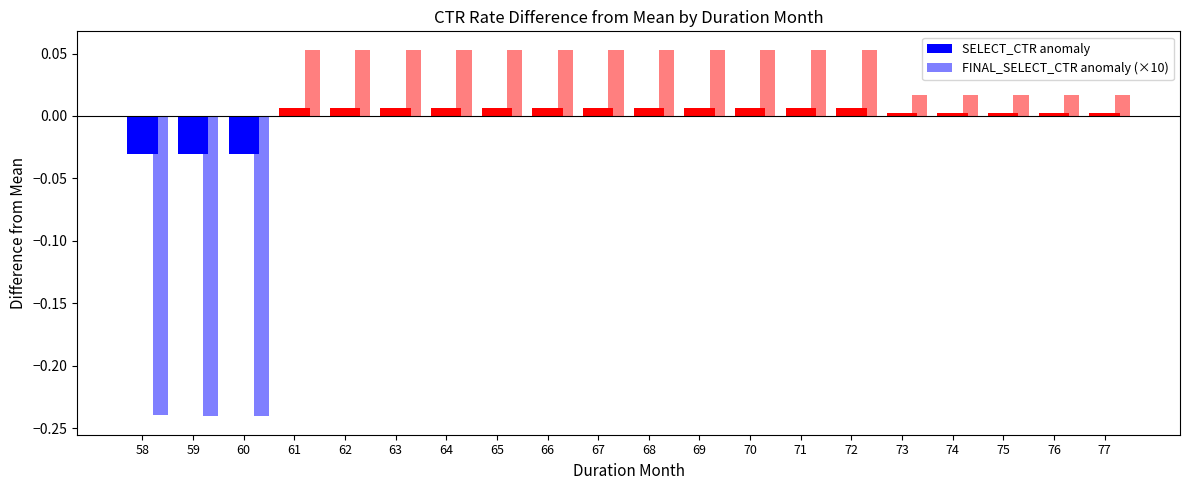

Reading right to left, what are all the values shown in this chart?

SELECT_CTR anomaly: 77=0.0	76=0.0	75=0.0	74=0.0	73=0.0	72=0.0	71=0.0	70=0.0	69=0.0	68=0.0	67=0.0	66=0.0	65=0.0	64=0.0	63=0.0	62=0.0	61=0.0	60=-0.0	59=-0.0	58=-0.0
FINAL_SELECT_CTR anomaly (×10): 77=0.0	76=0.0	75=0.0	74=0.0	73=0.0	72=0.1	71=0.1	70=0.1	69=0.1	68=0.1	67=0.1	66=0.1	65=0.1	64=0.1	63=0.1	62=0.1	61=0.1	60=-0.2	59=-0.2	58=-0.2